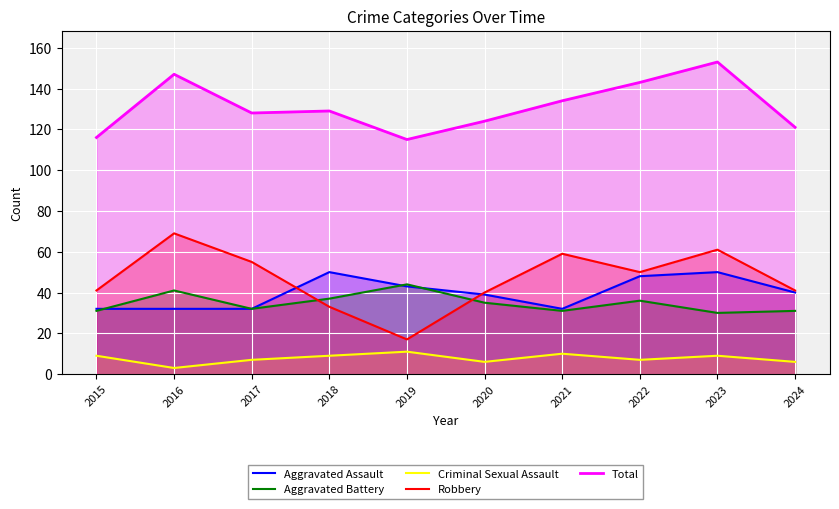

Where do Aggravated Assault and Aggravated Battery first cross each other?

2015 and 2016